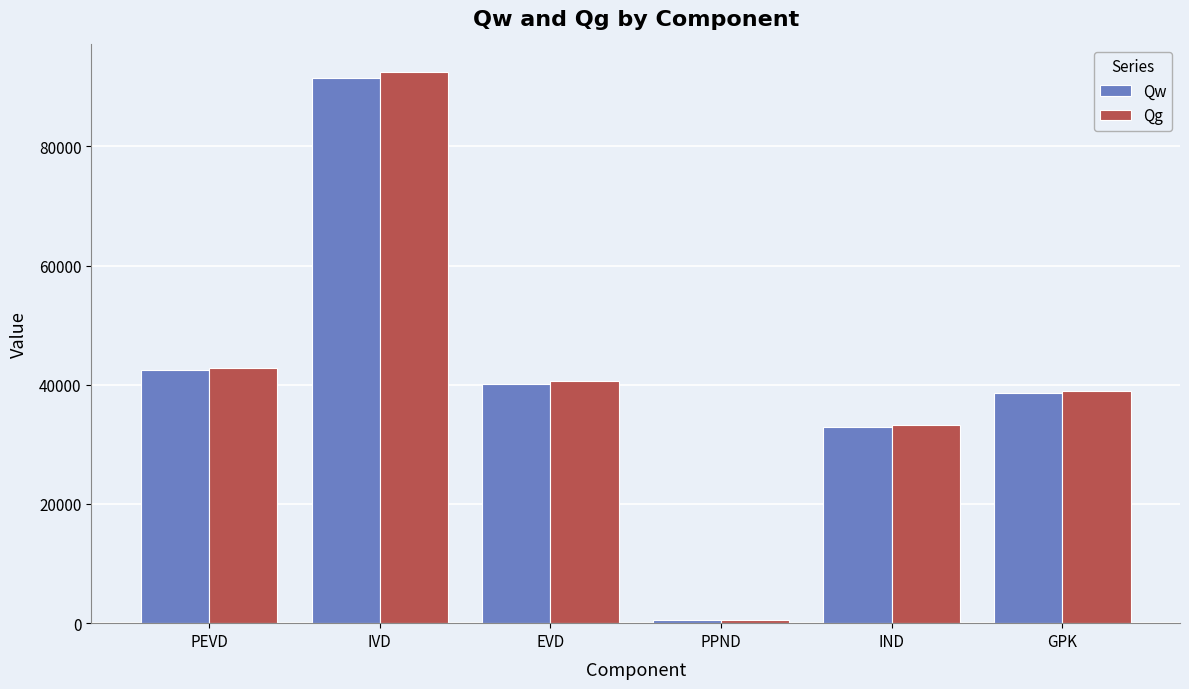

How many categories are shown in the chart?

6